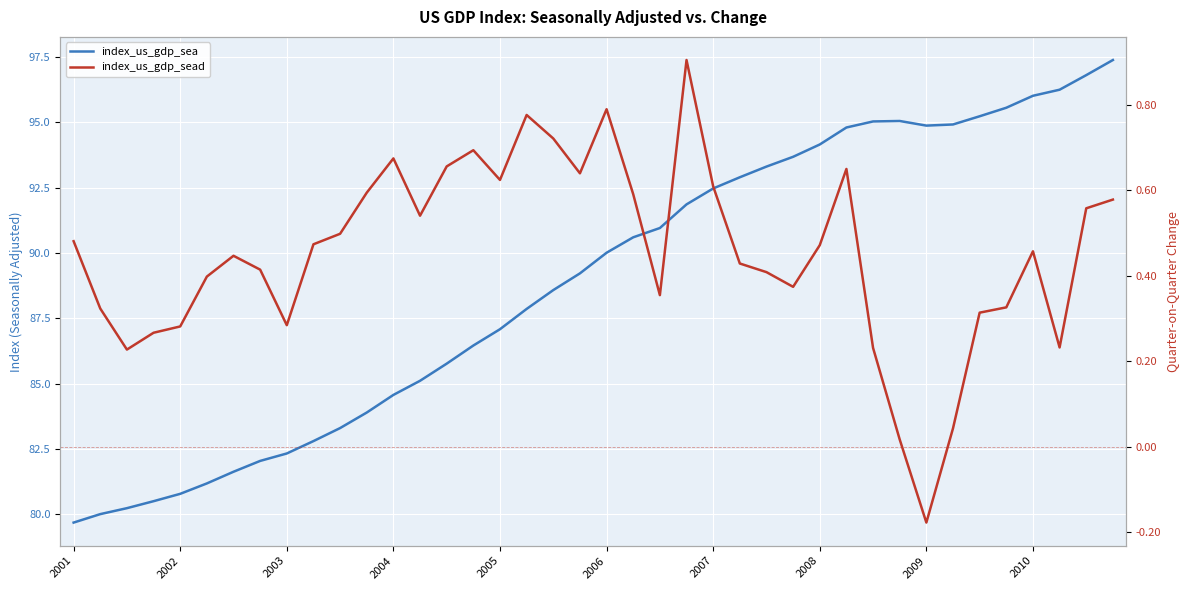

At how many categories does at least one series exceed 22?

40